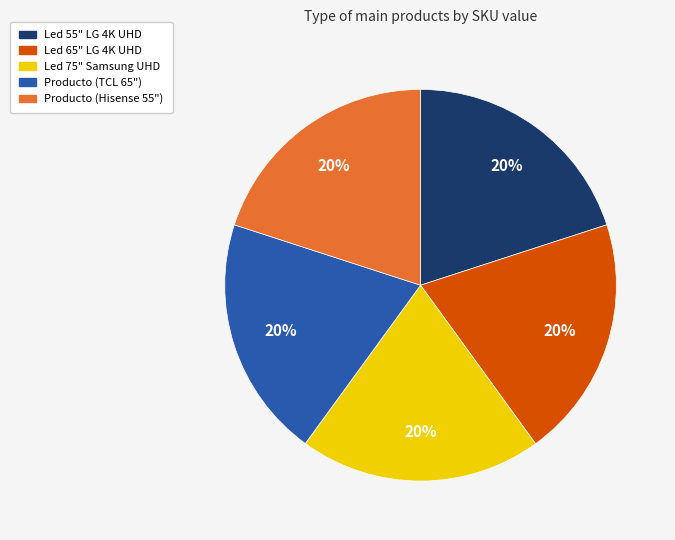

Is the sum of Led 75" Samsung UHD and Producto (TCL 65") greater than half?

No